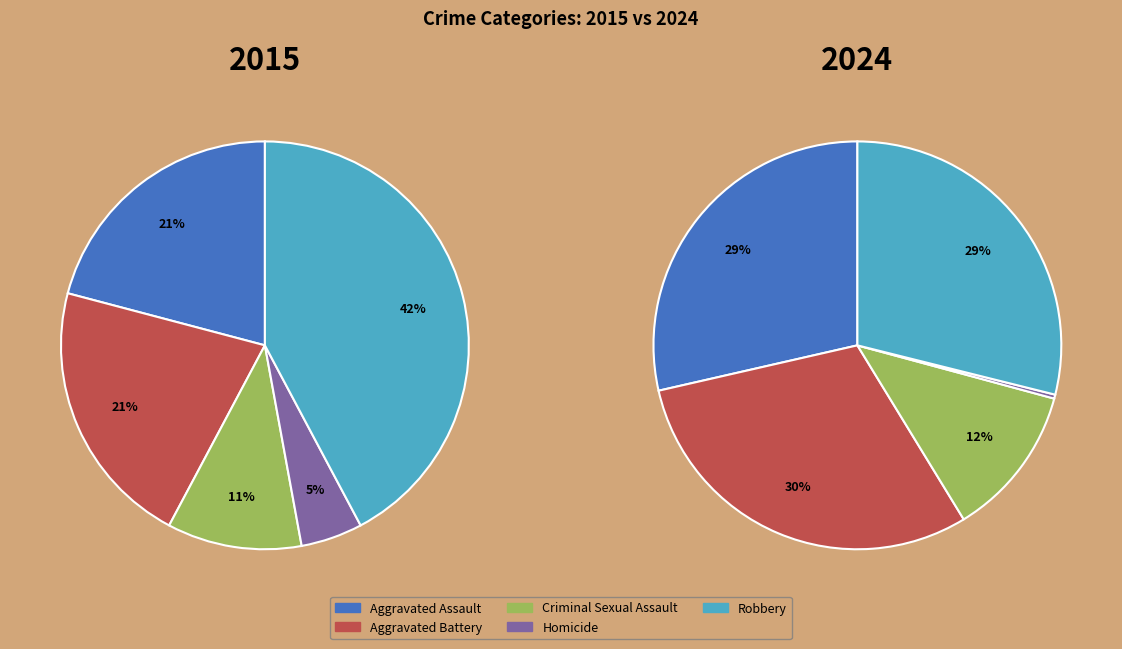

Count the number of slices in the pie.

5